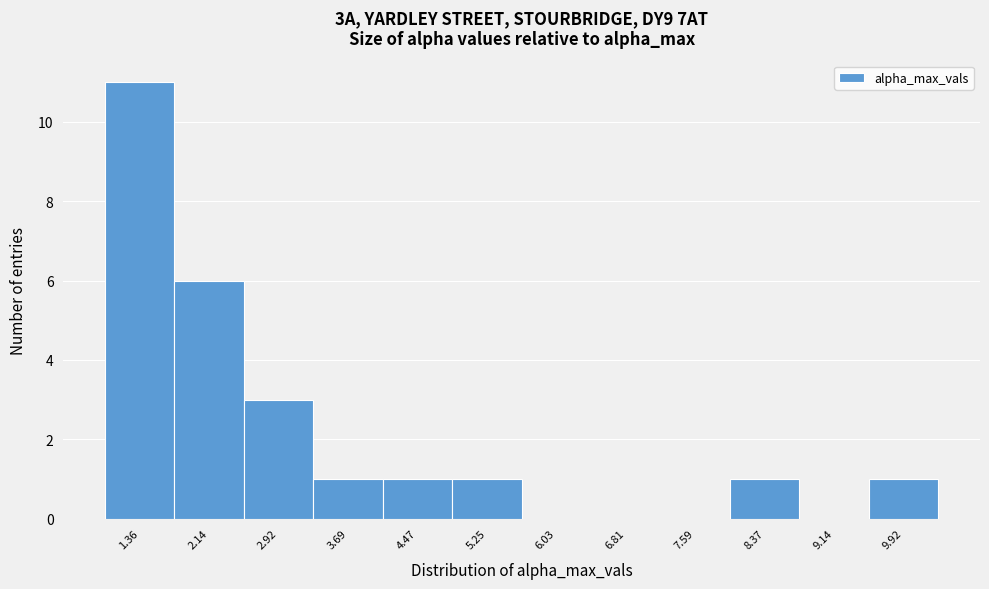

Reading right to left, list all the values displayed in this chart.

9.92=1	9.14=0	8.37=1	7.59=0	6.81=0	6.03=0	5.25=1	4.47=1	3.69=1	2.92=3	2.14=6	1.36=11